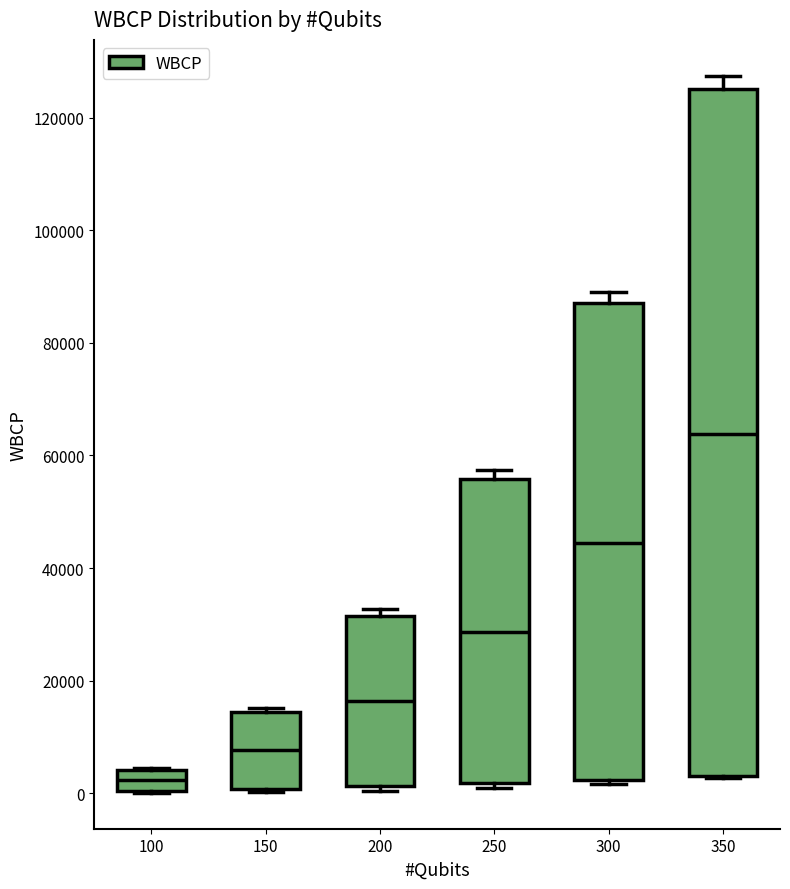

Which box's median line is the highest?

350